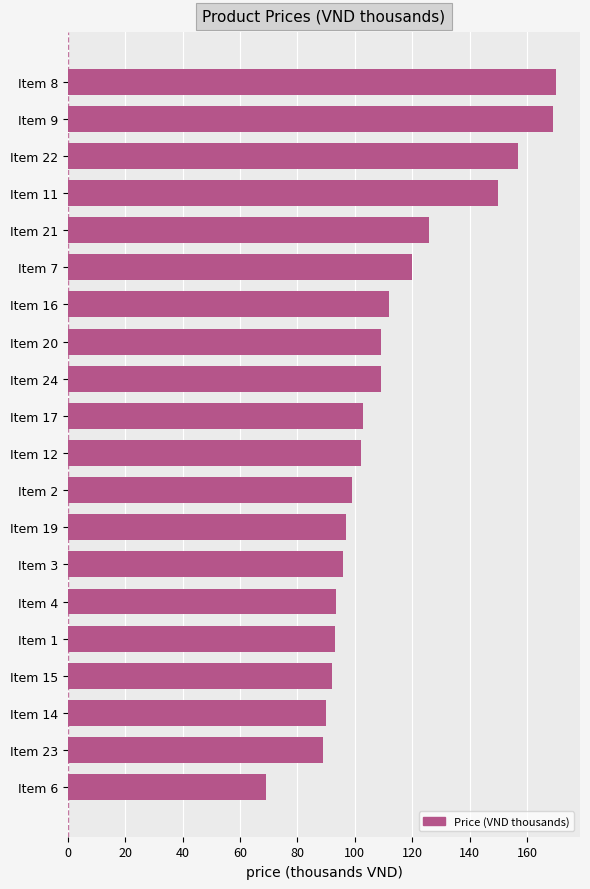

Are the bars horizontal?

Yes